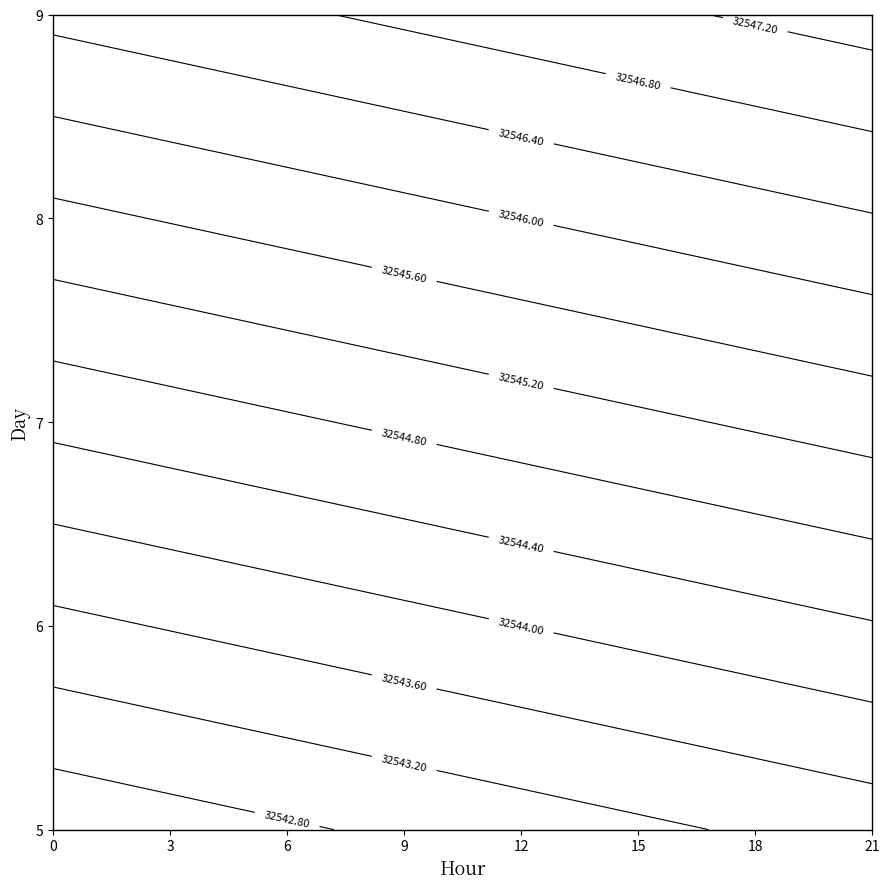

Rank the series at 9 from highest to lowest value.

9, 8, 7, 6, 5